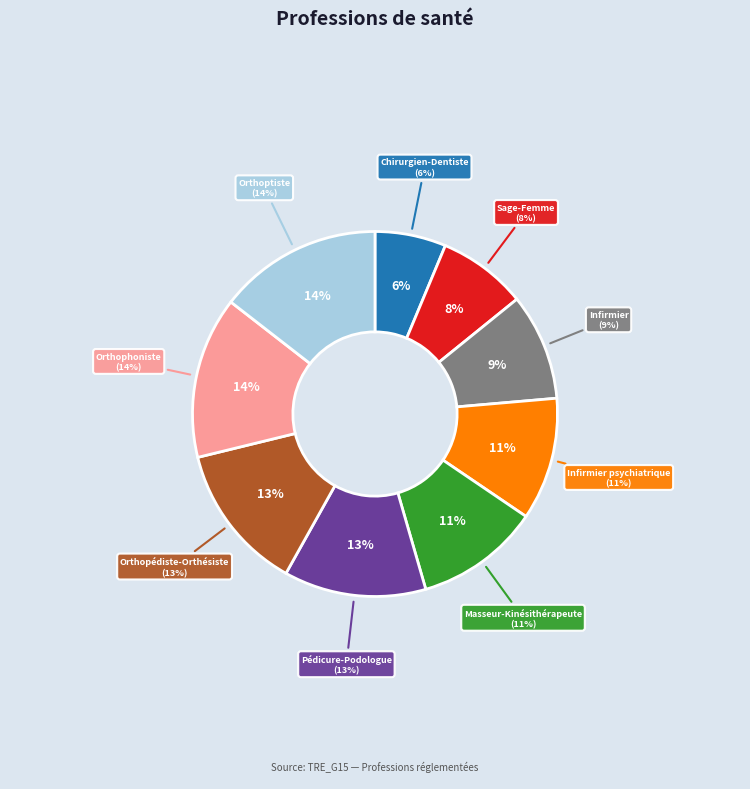

How many slices are in this pie chart?

9